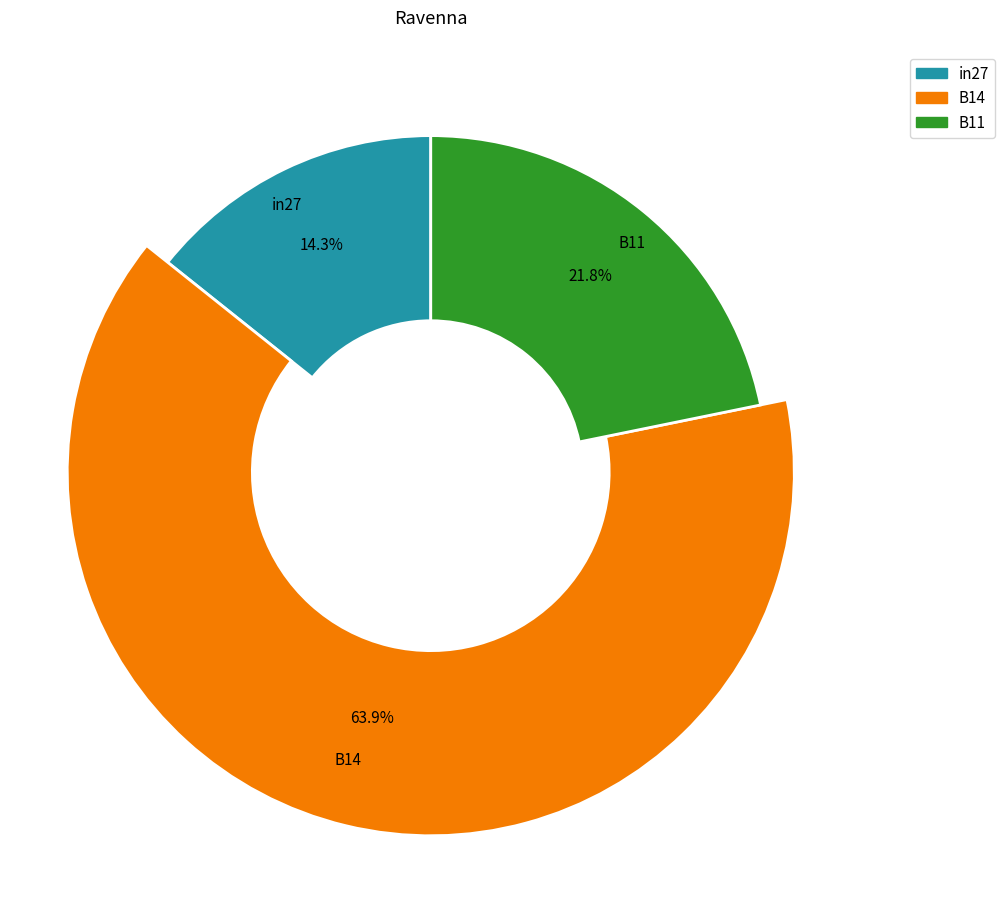

Count the number of slices in the pie.

3